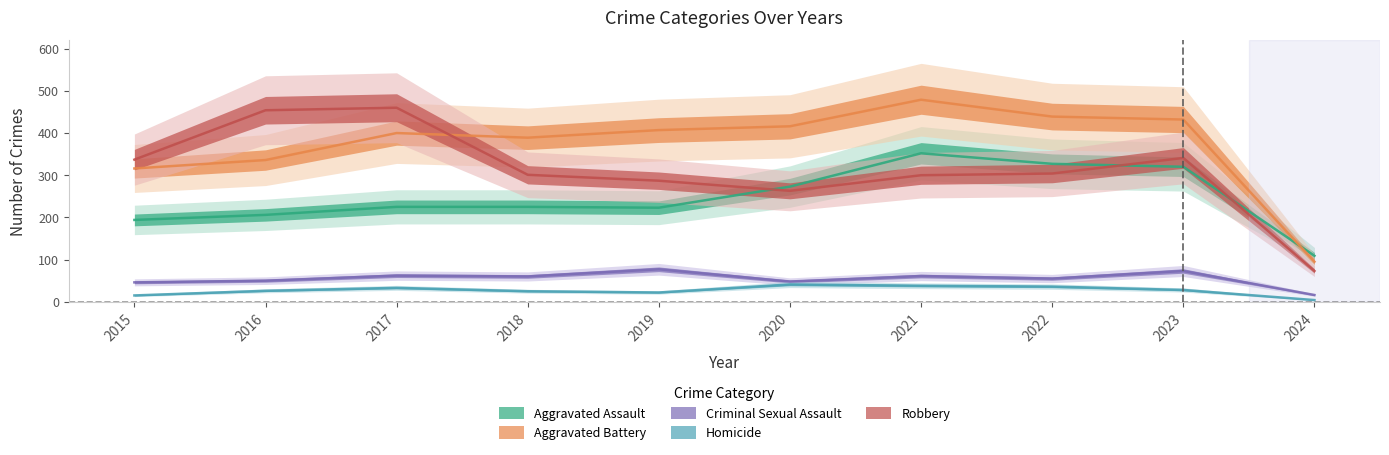

At which category does the chart reach its minimum across all series?

2024